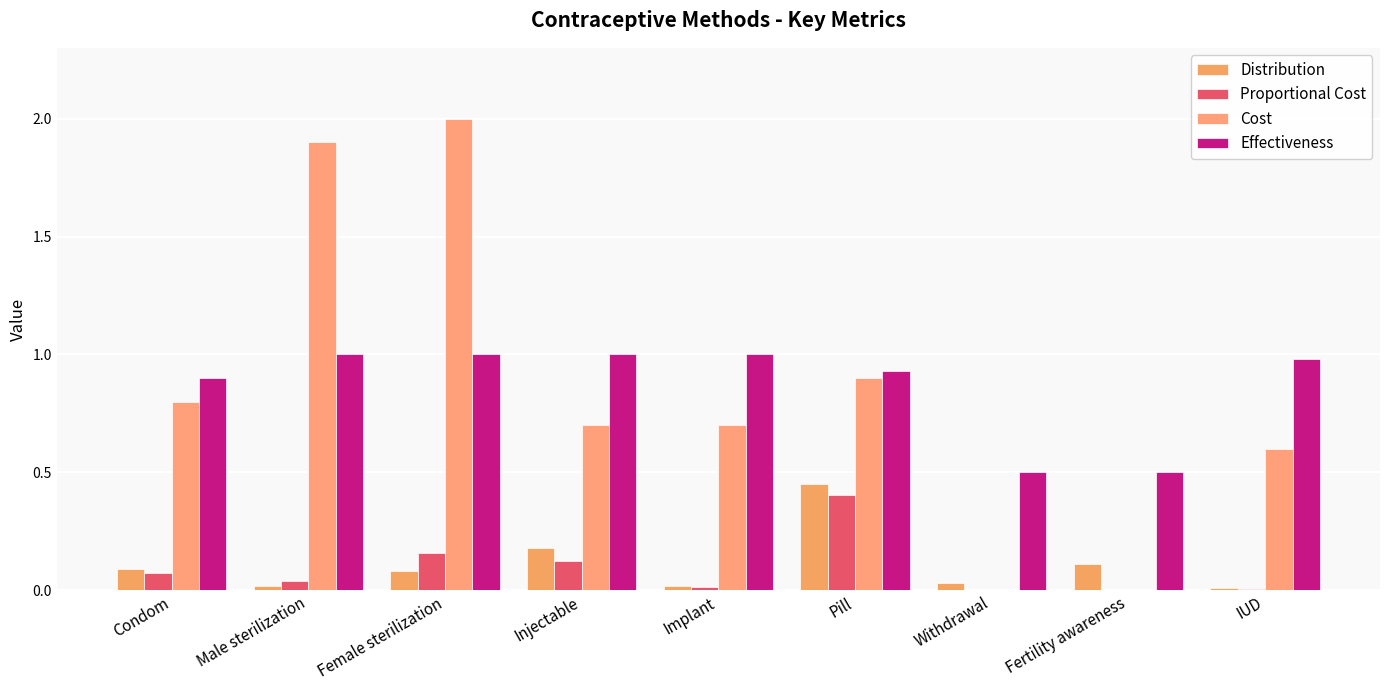

What is the spread (max minus min) of values at Condom?

0.8